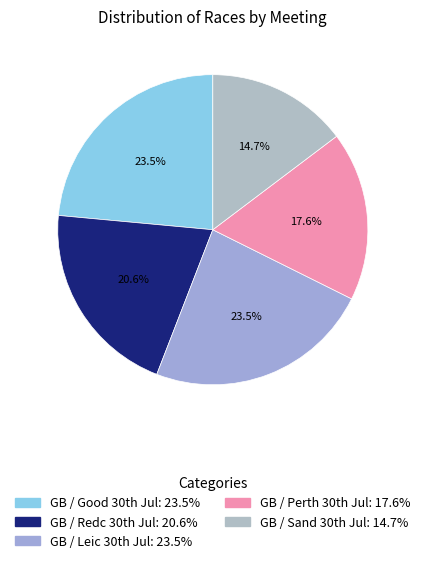

How many segments does this pie chart have?

5